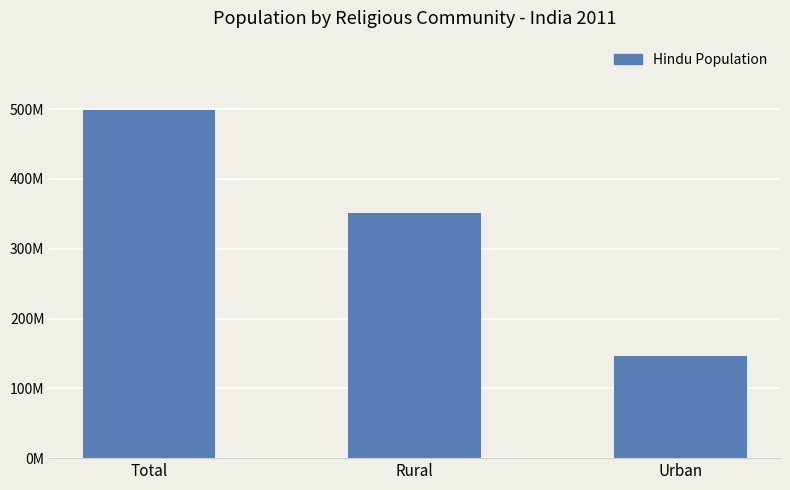

The value at Total is 498306968. True or false?

True